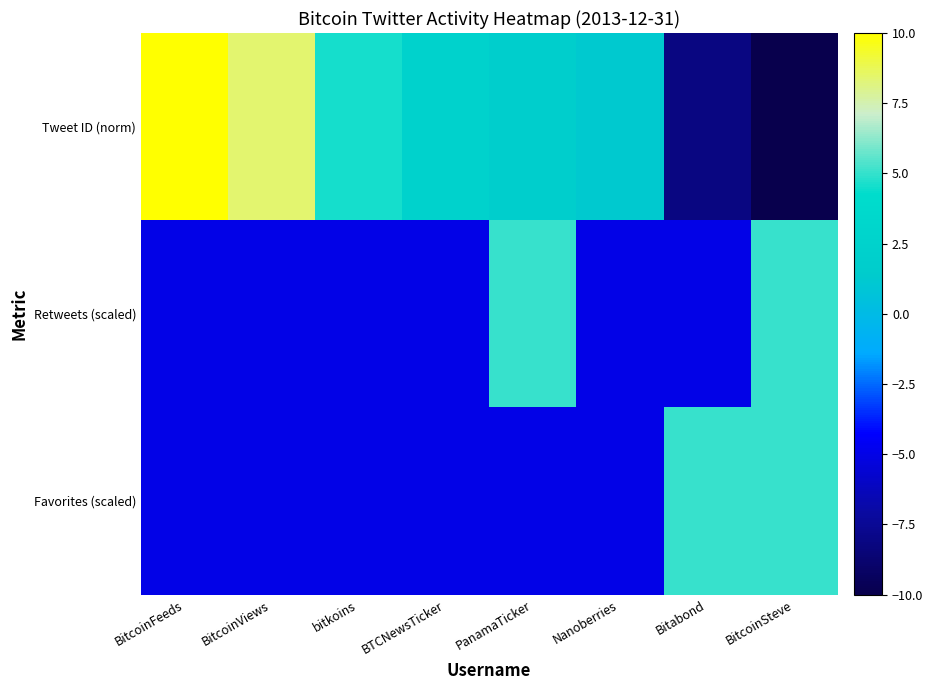

What is the total value across all series at bitkoins?

-5.4